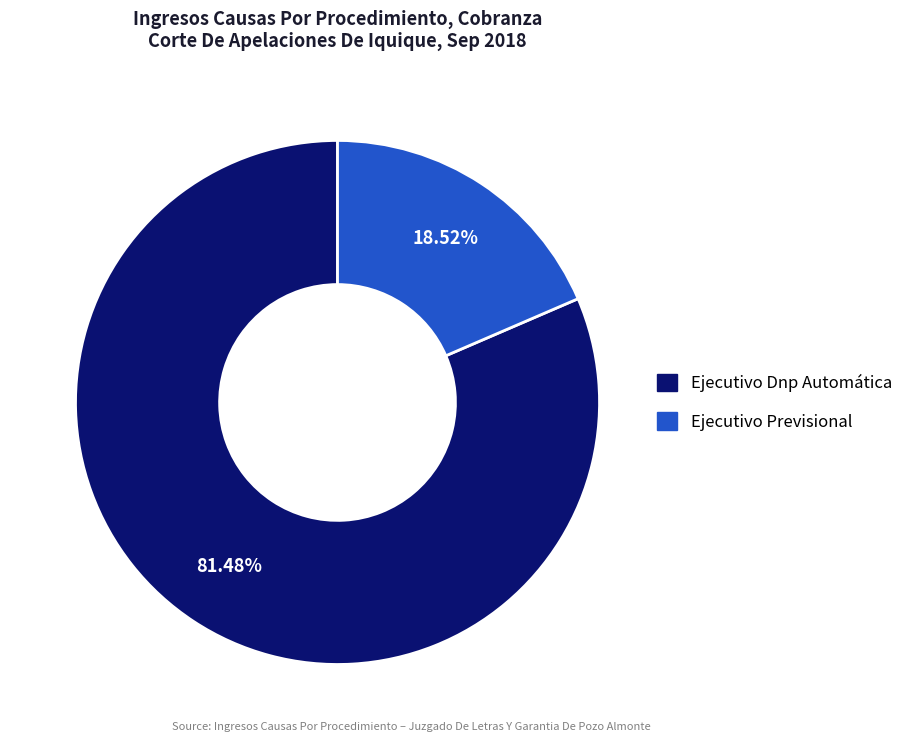

Which category has the smallest portion of the pie?

Ejecutivo Previsional